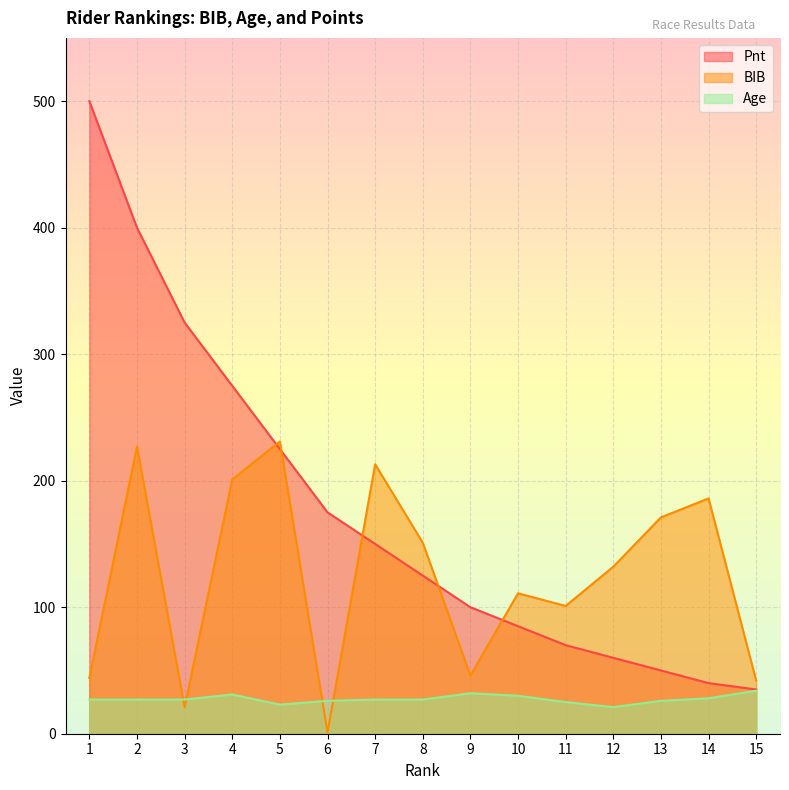

List the series in order of their overall mean, lowest first.

Age, BIB, Pnt